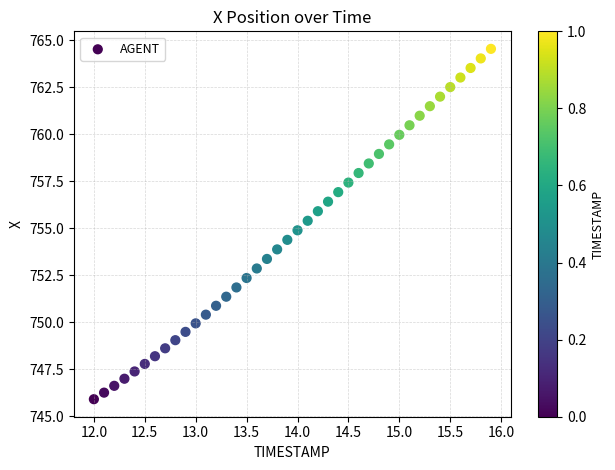

What is the range of X values (max minus min)?

3.9